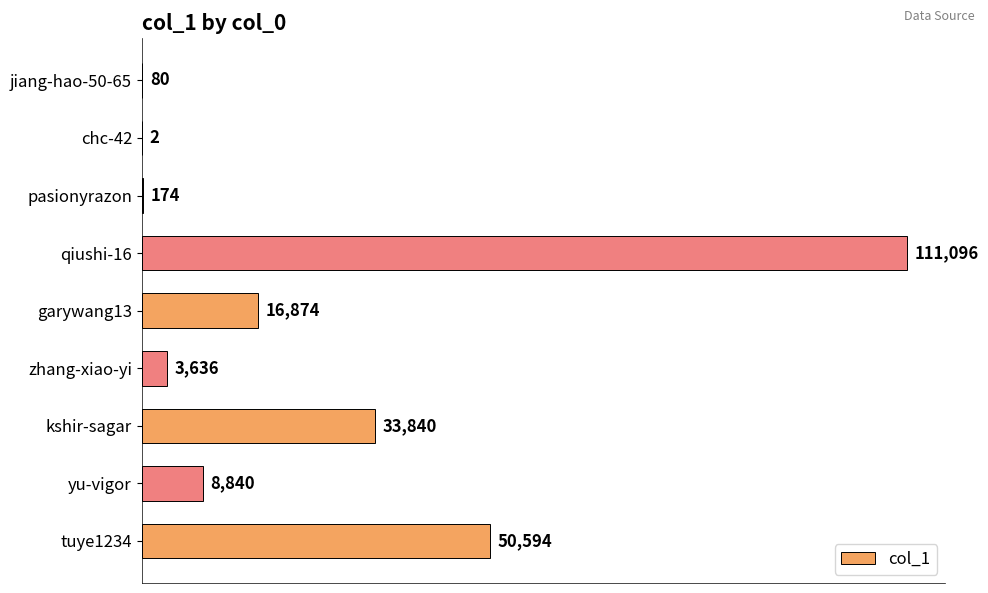

Approximately how many times larger is the value at tuye1234 compared to zhang-xiao-yi?

13.9